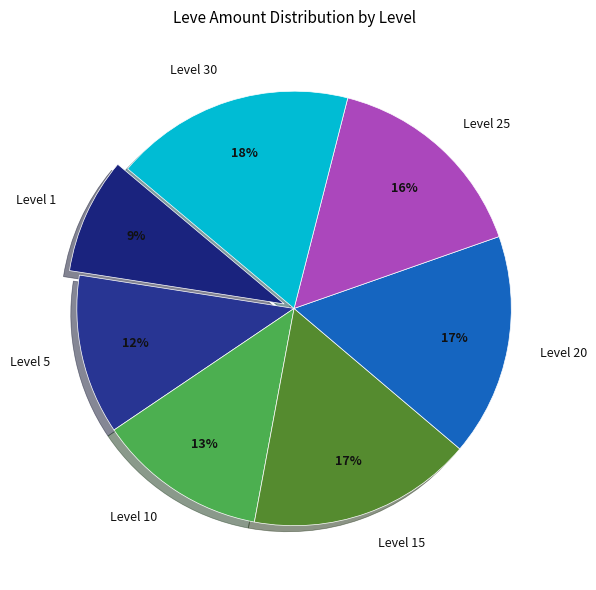

To the nearest percent, what is the average slice percentage?

14%